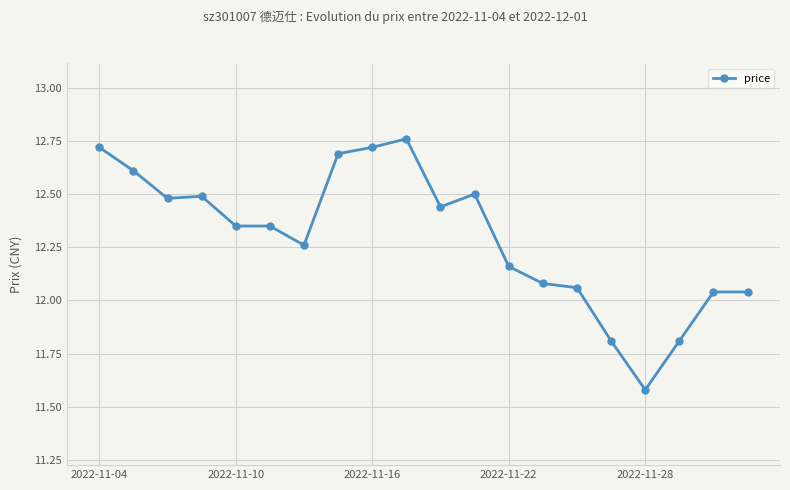

True or false: there are more than 2 points higher than both neighbors.

True